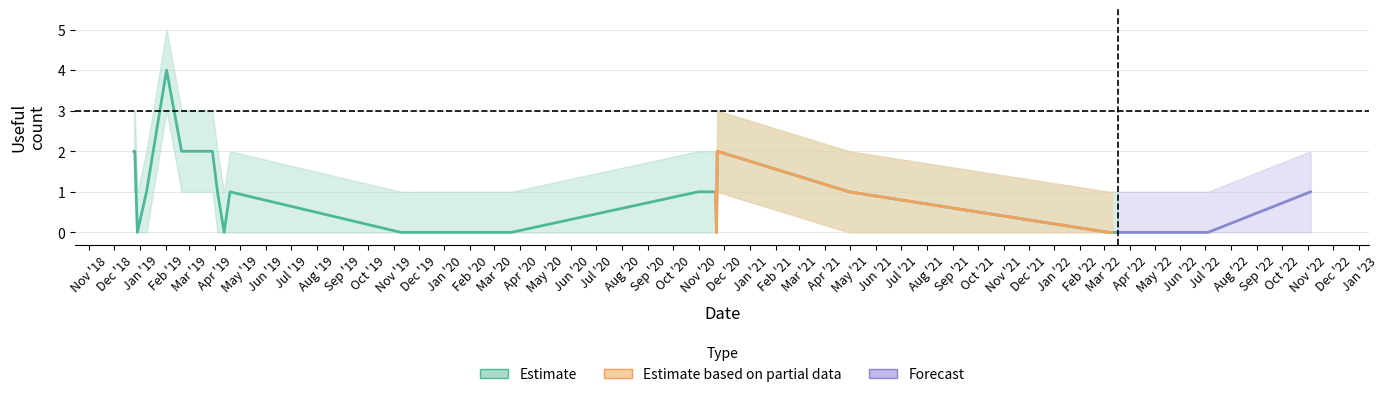

The useful_count_center series shows 2 at 2018-12-25. True or false?

True